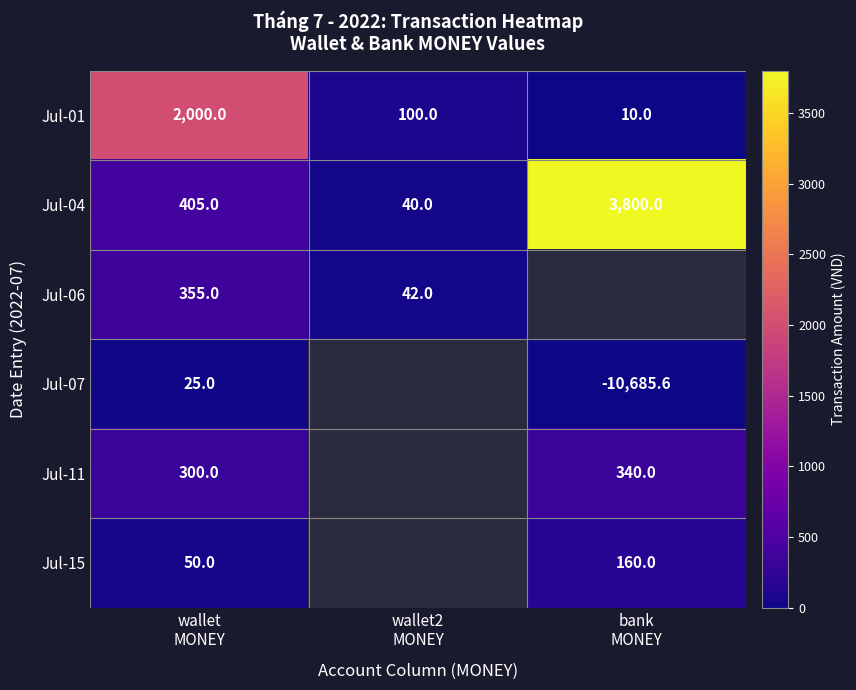

What is the maximum value shown in the chart?

3800.0